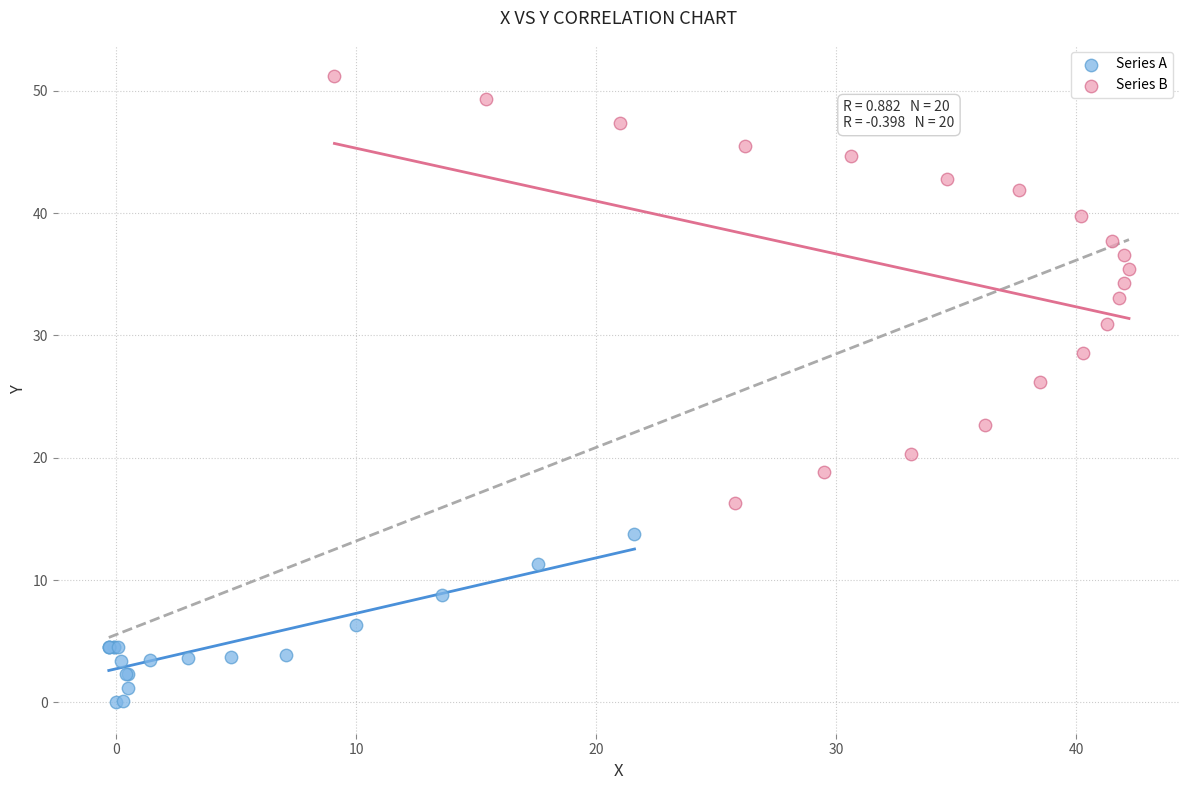

Which series reaches the maximum Y coordinate?

Series B